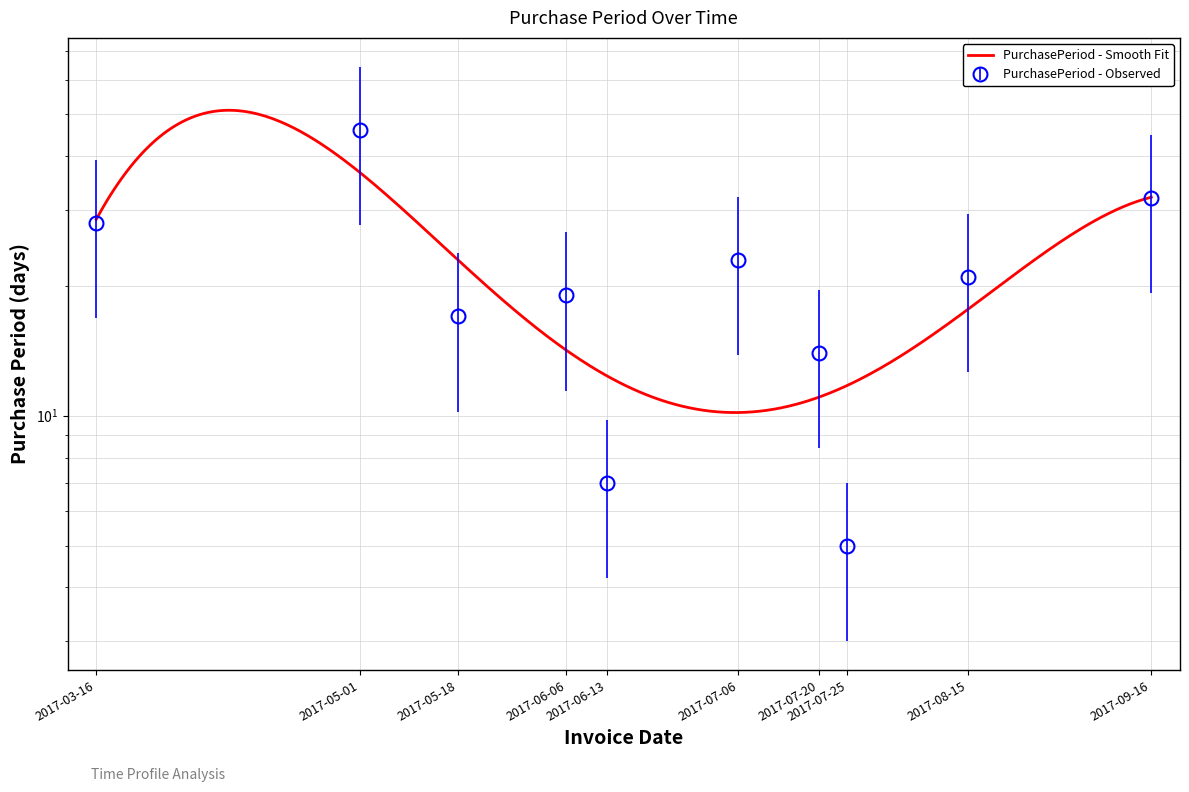

At which category does the chart reach its minimum across all series?

2017-07-25